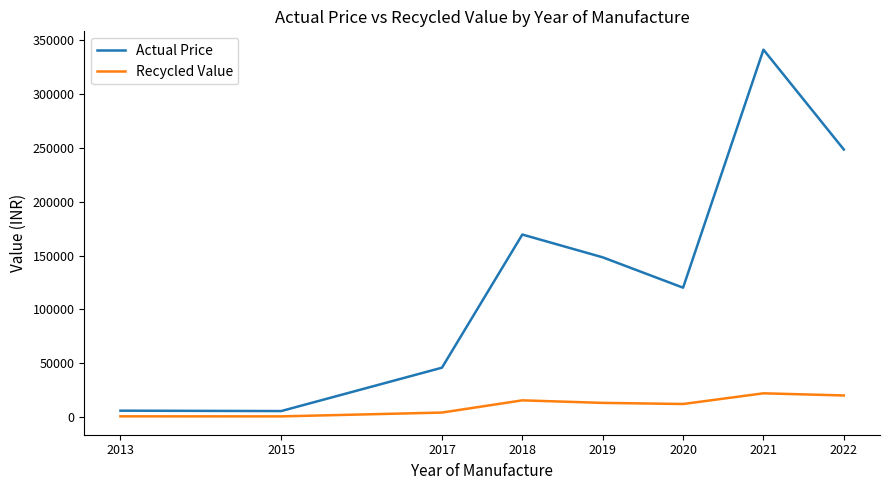

The value of Actual Price at 2022 is 343632. True or false?

False